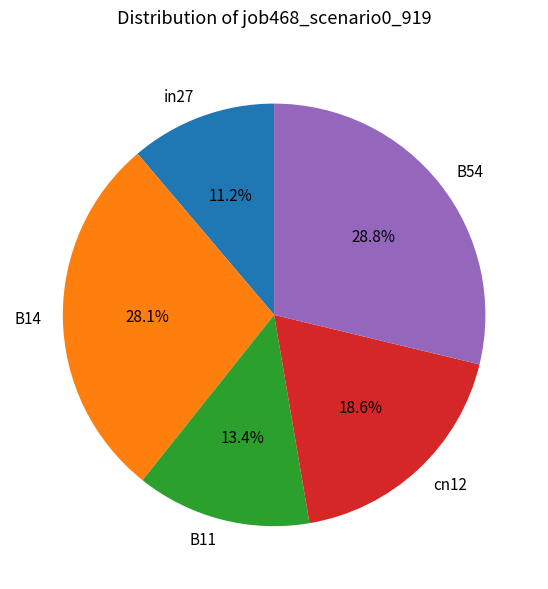

Count the number of slices in the pie.

5